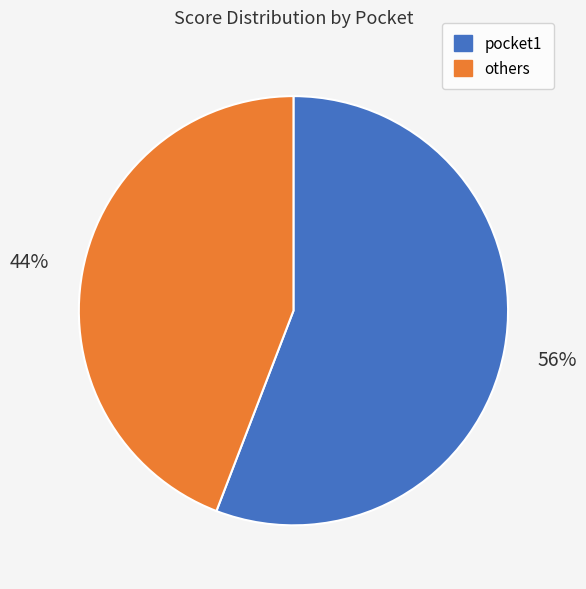

To the nearest percent, what is the difference between the largest and smallest slice percentages?

12%